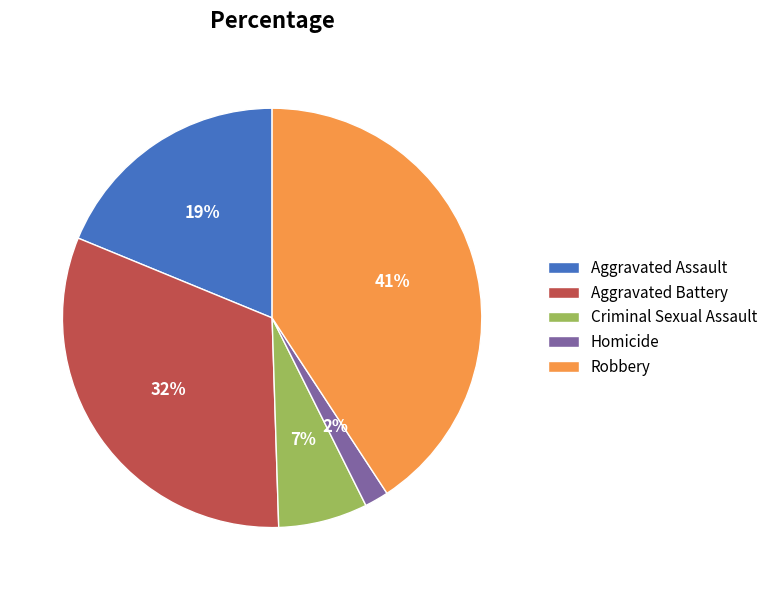

Rank the categories by value from highest to lowest.

Robbery, Aggravated Battery, Aggravated Assault, Criminal Sexual Assault, Homicide